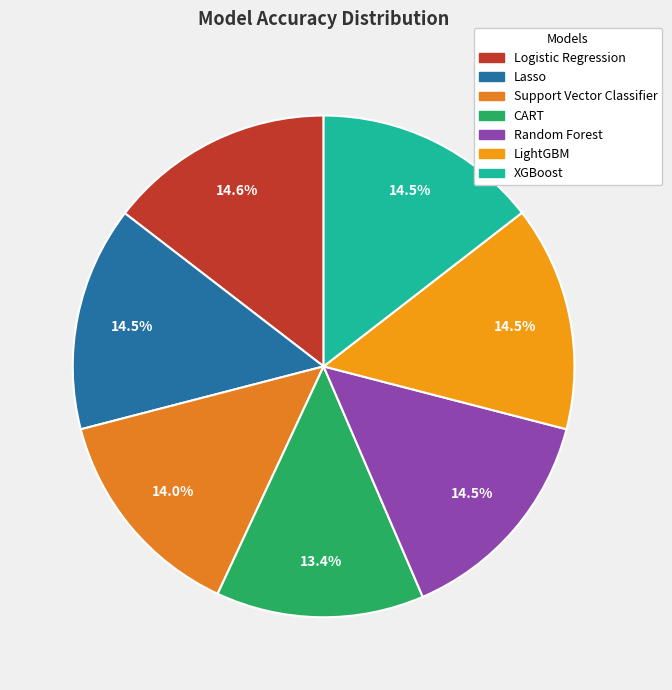

Which category has the smallest portion of the pie?

CART